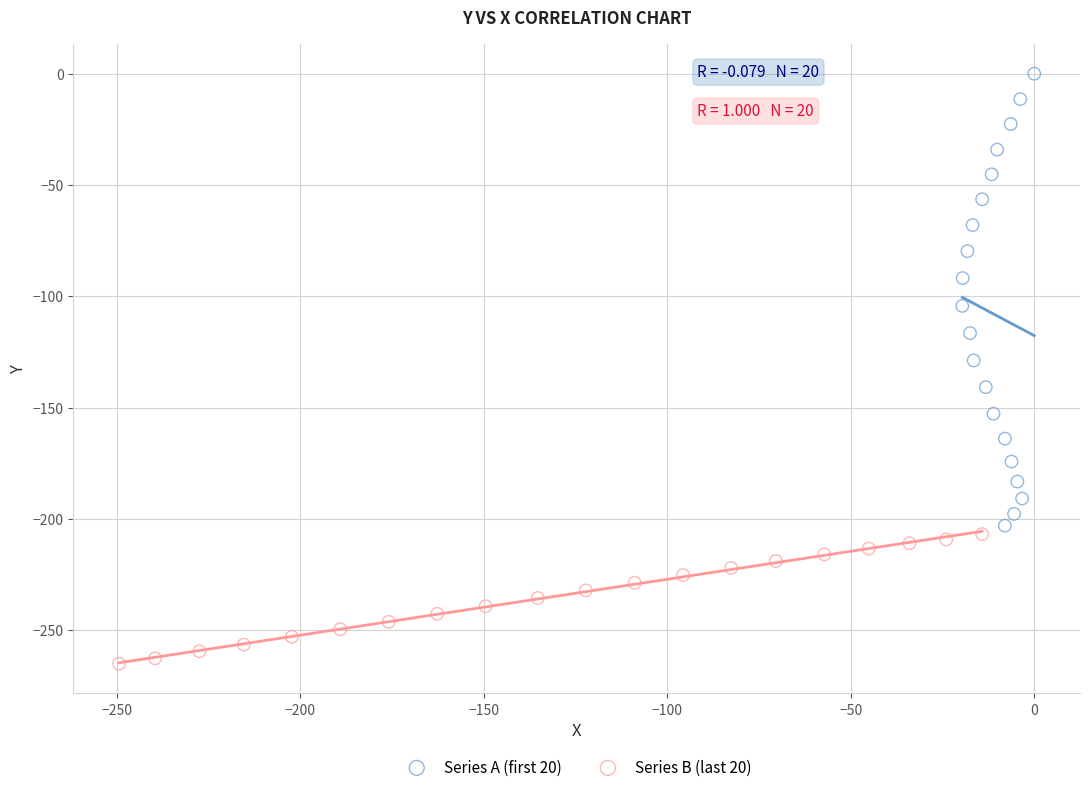

Which series contains the highest Y value?

Series A (first 20)